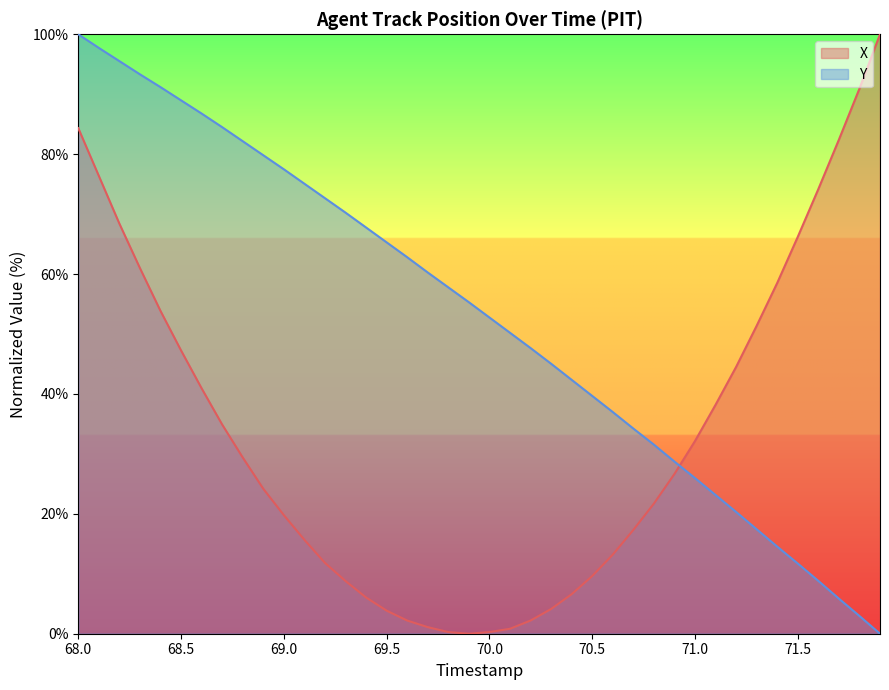

Is it true that X equals 10.8 at 71.5?

False